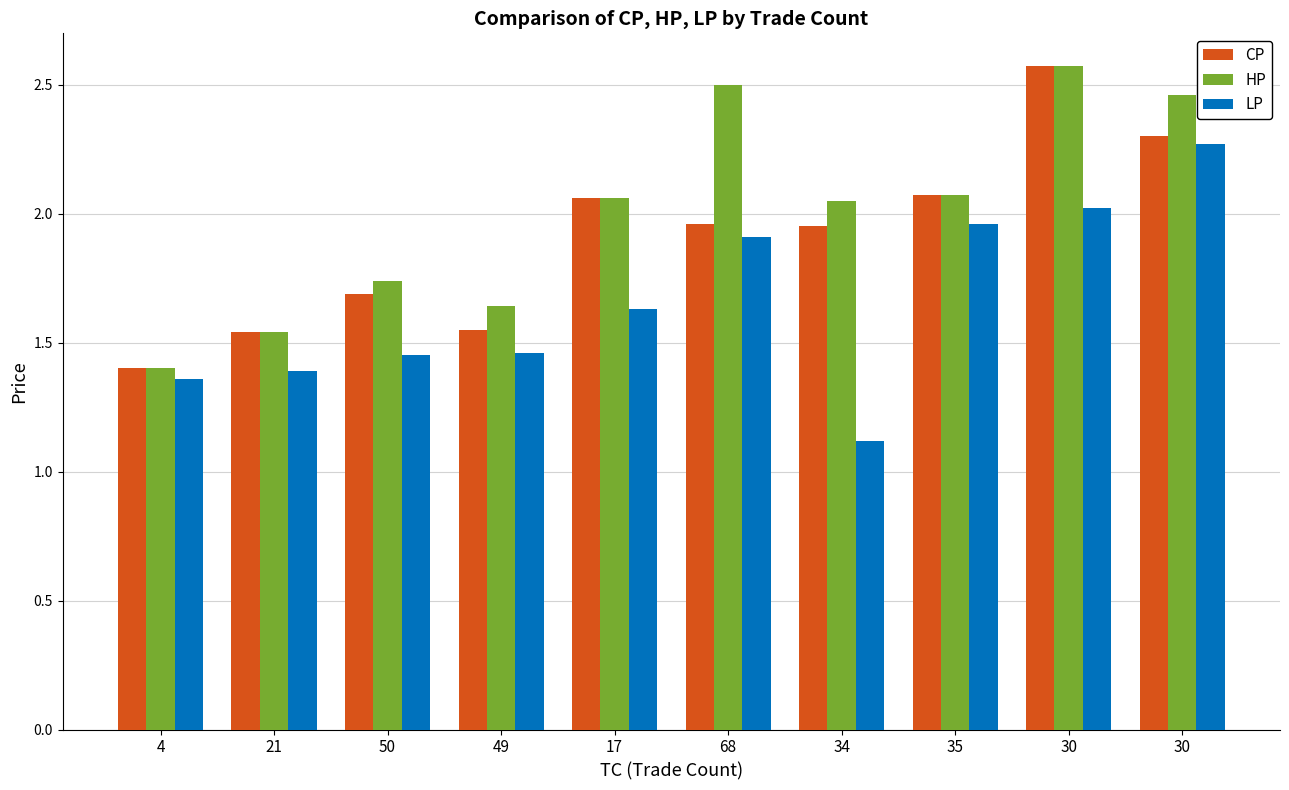

Between 34 and 35, which series saw the biggest shift?

LP